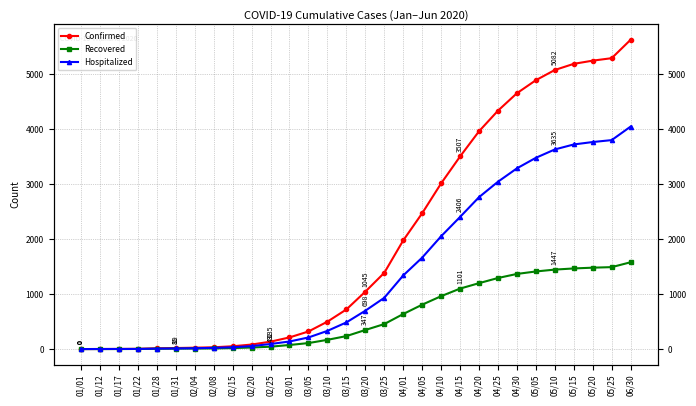

Reading left to right, list all the values displayed in this chart.

Confirmed: 0	1	2	4	14	19	25	32	51	82	135	212	320	499	721	1045	1388	1978	2473	3017	3507	3966	4341	4659	4896	5082	5194	5252	5297	5633
Recovered: 0	0	0	2	6	8	10	11	18	28	43	74	109	168	236	347	455	638	808	963	1101	1200	1294	1368	1413	1447	1468	1482	1492	1581
Hospitalized: 0	1	2	2	8	11	15	22	33	54	92	138	211	331	485	698	933	1340	1665	2054	2406	2766	3047	3291	3483	3635	3726	3770	3805	4052